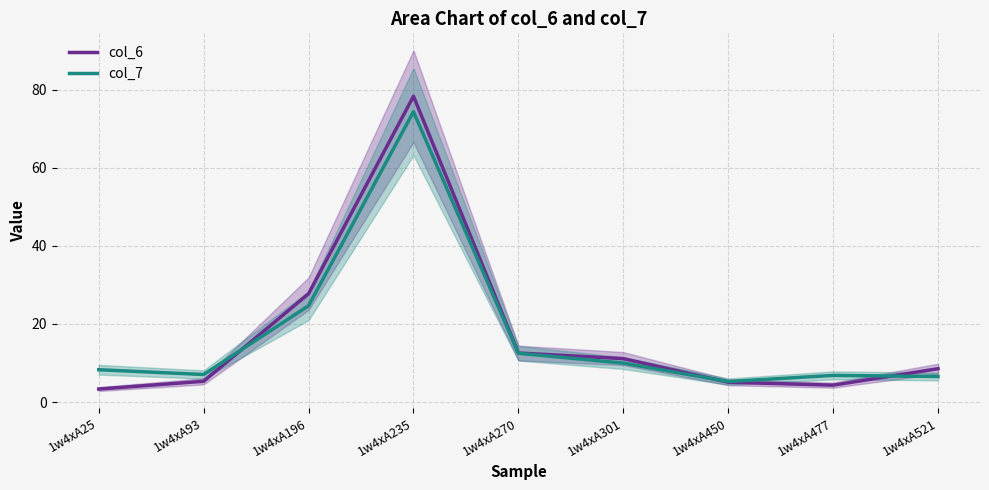

At 1w4xA235, list the series in order from smallest to largest.

col_7, col_6